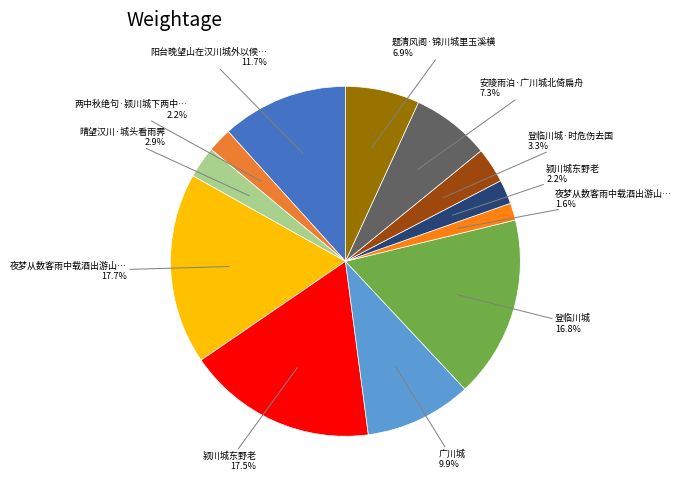

How many segments does this pie chart have?

12